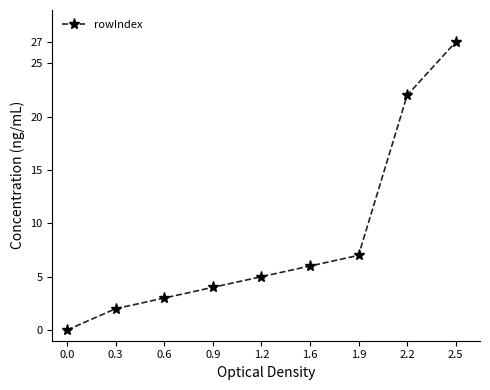

What is the difference between the values at 0.6 and 2.2?

19